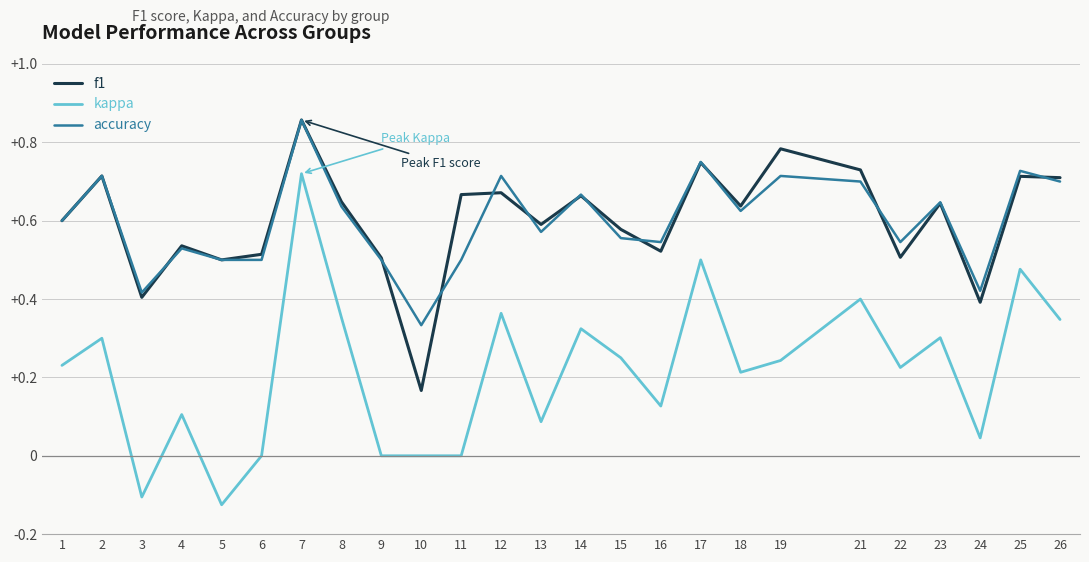

True or false: f1 has a value of 0.7 at 21.

True